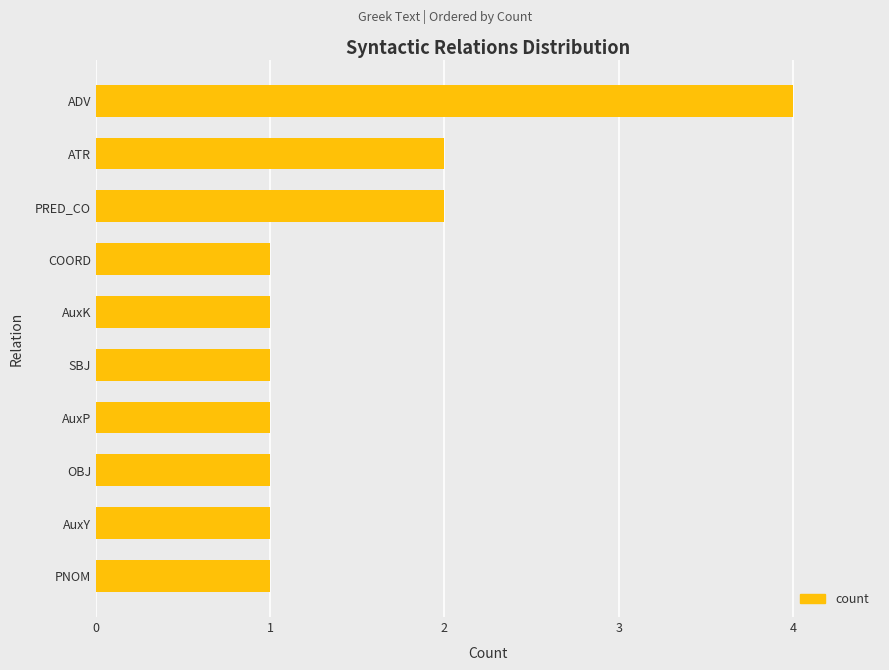

What is the sum of all values?

15